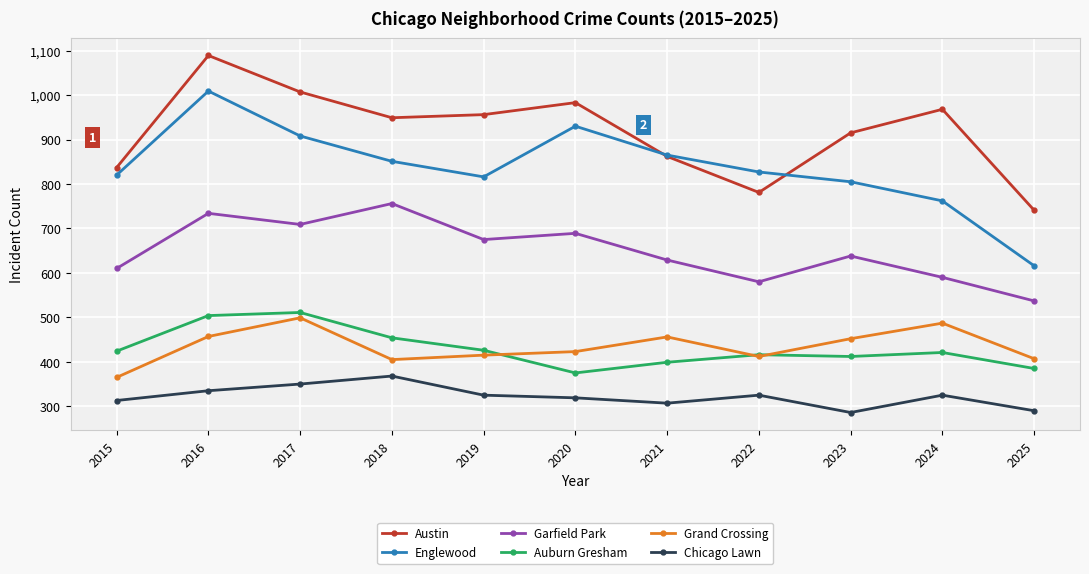

The value of Grand Crossing at 2023 is 452. True or false?

True